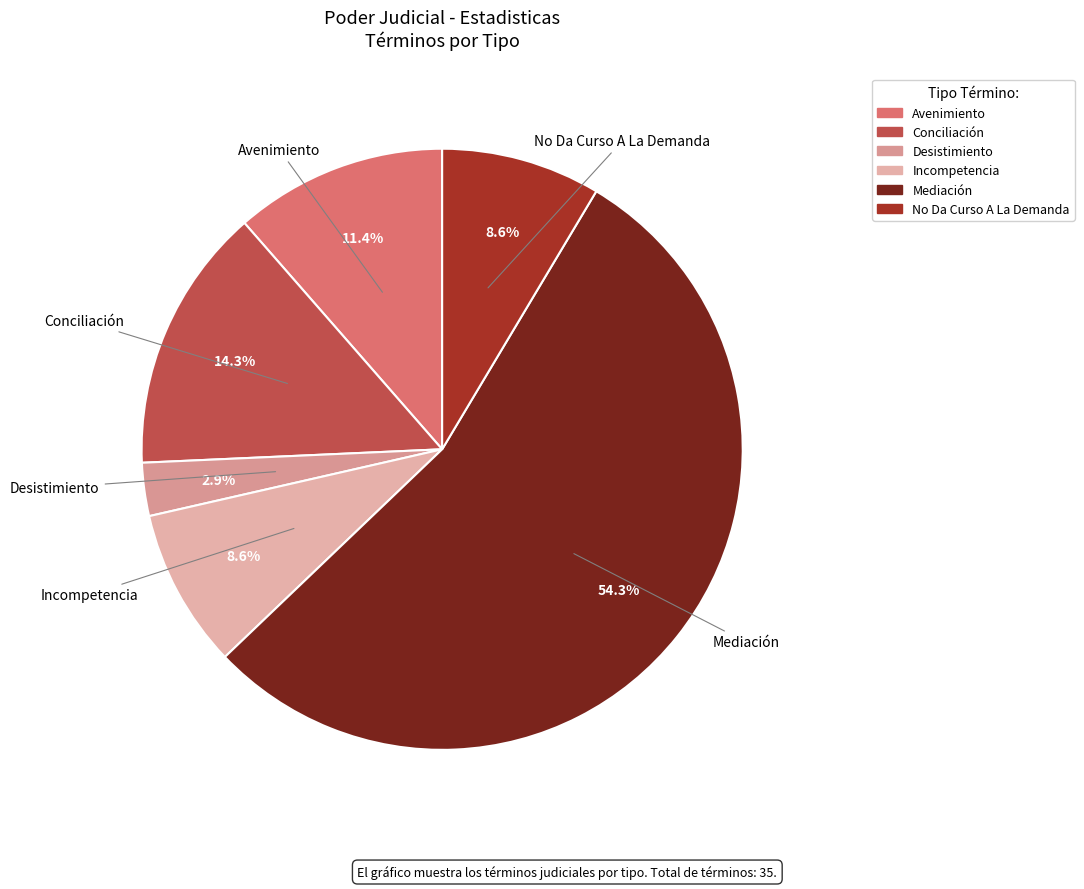

Does No Da Curso A La Demanda represent more than half of the total?

No